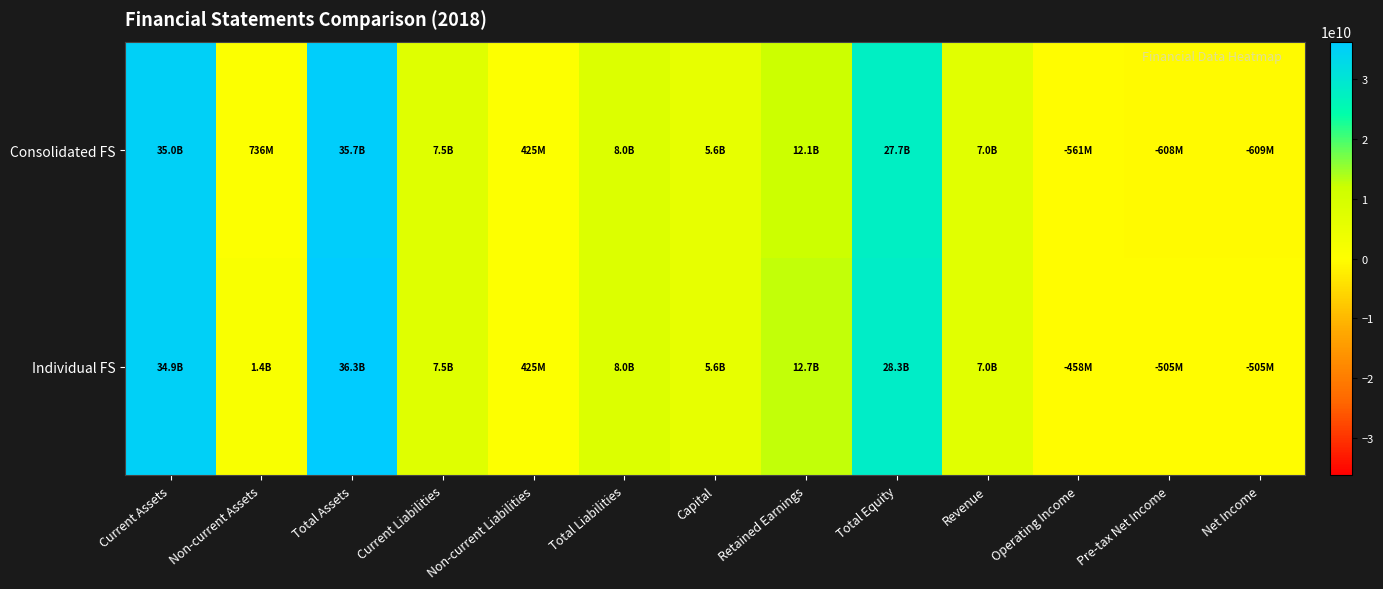

Between Non-current Assets and Revenue, which is larger?

Revenue